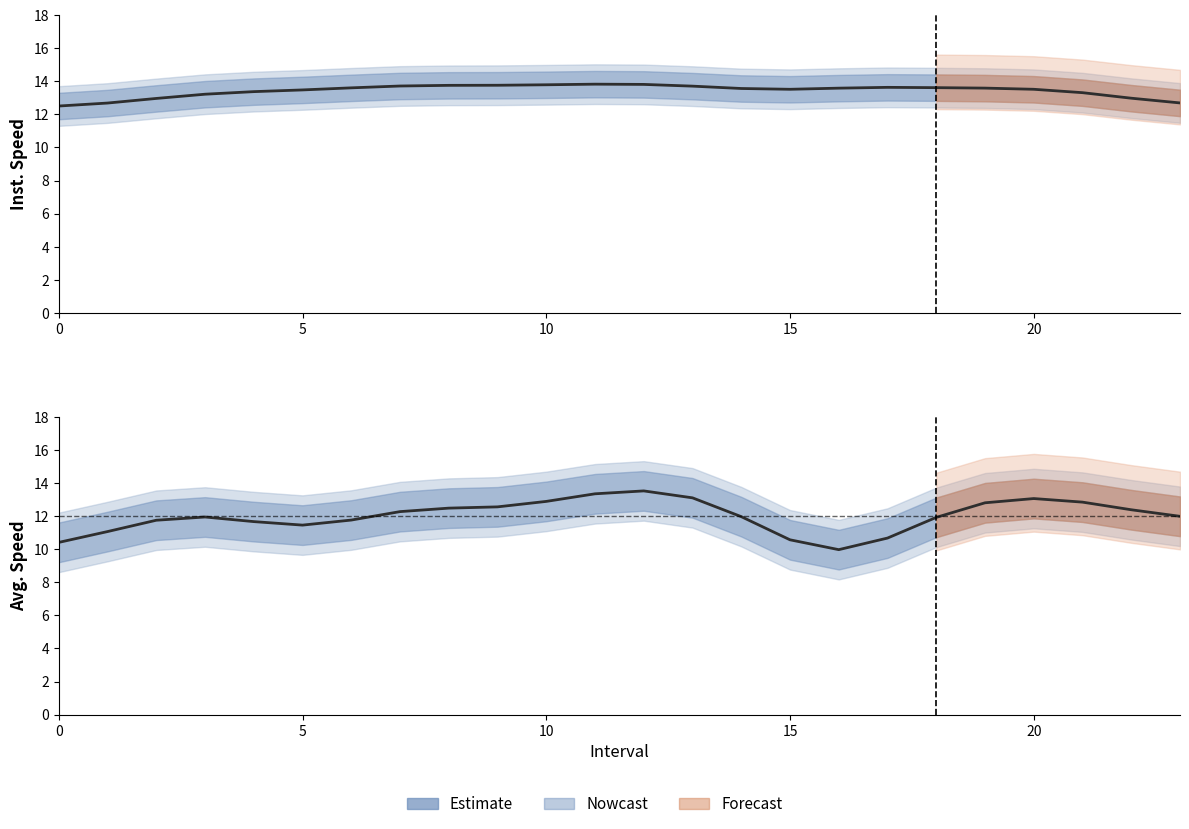

At which category is the sum across all series the highest?

12